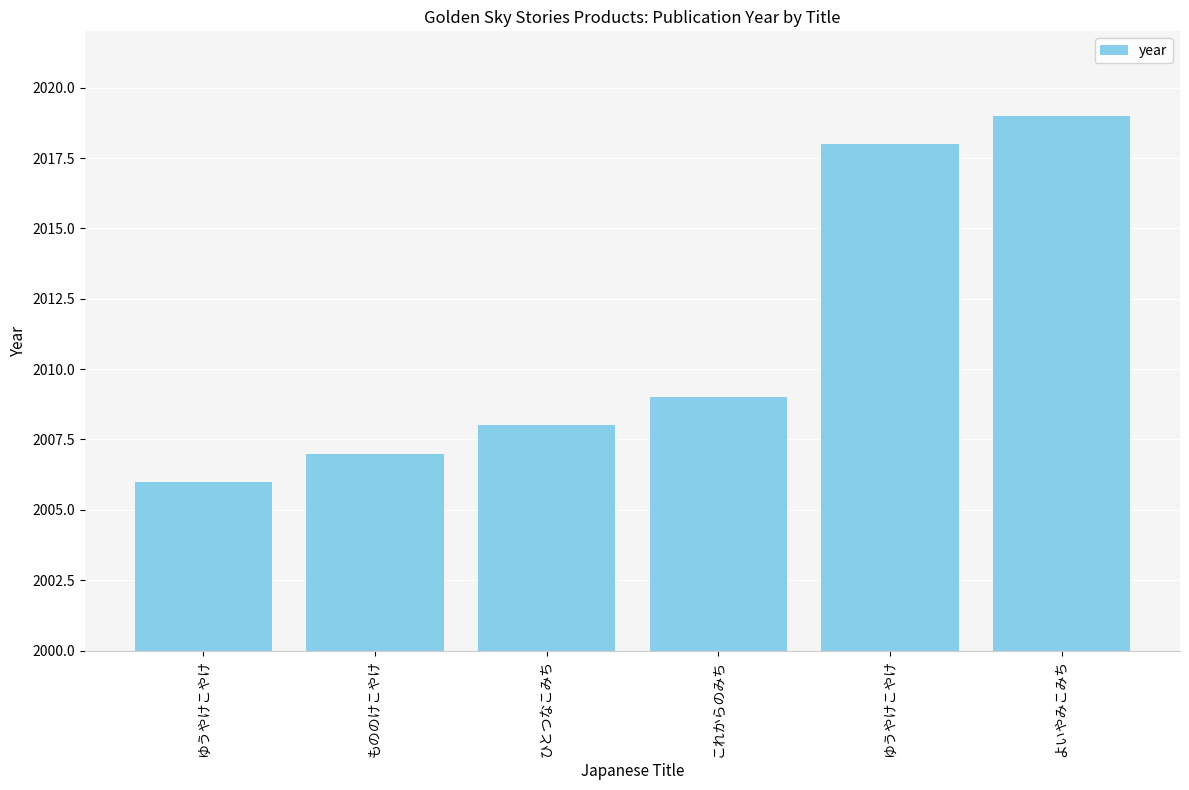

What is the sum of the values at ゆうやけこやけ and よいやみこみち?

4025